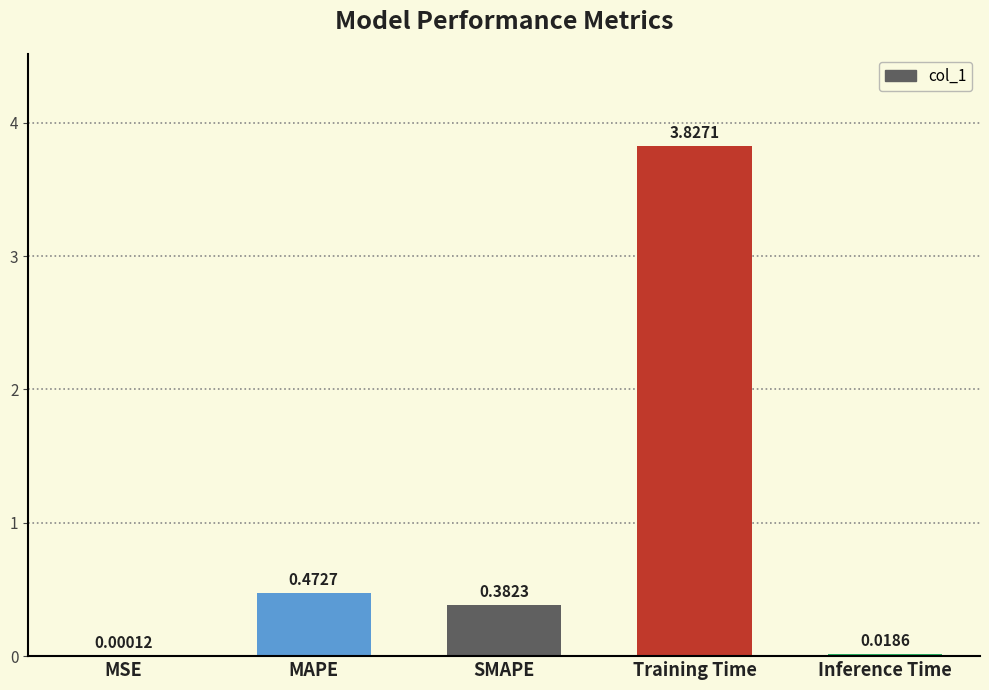

Which label corresponds to the largest value in the chart?

Training Time